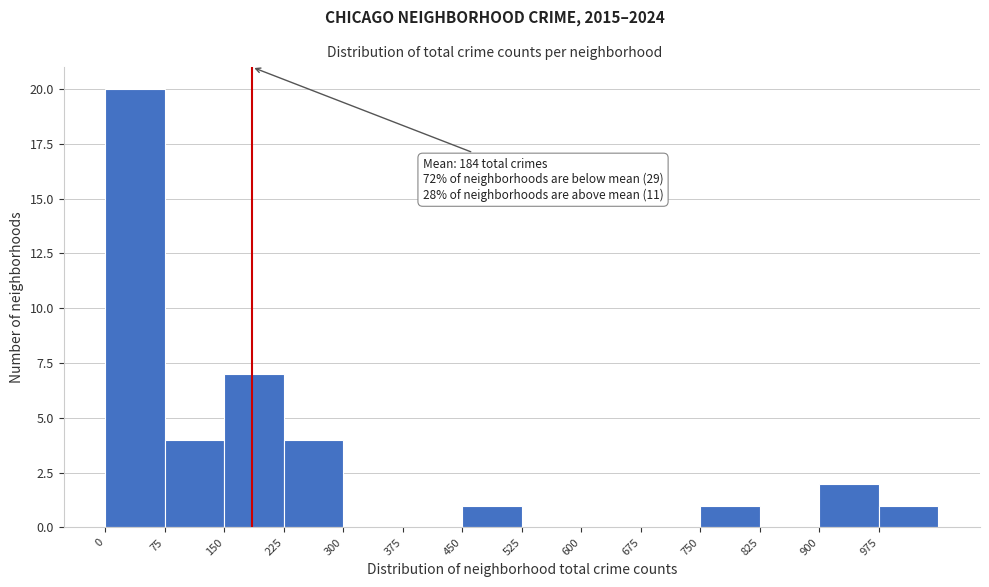

Which range on the x-axis has the tallest bar?

0 to 75